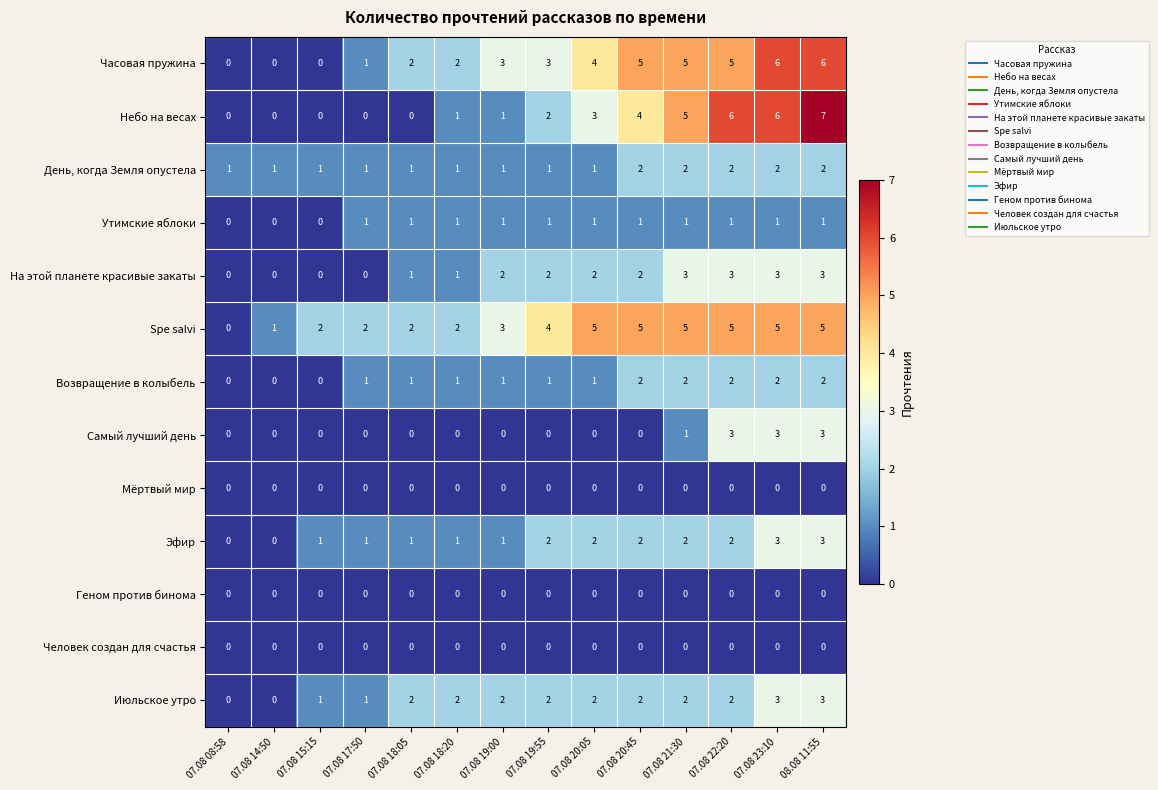

Between 07.08 18:05 and 07.08 22:20, which series saw the biggest shift?

Небо на весах